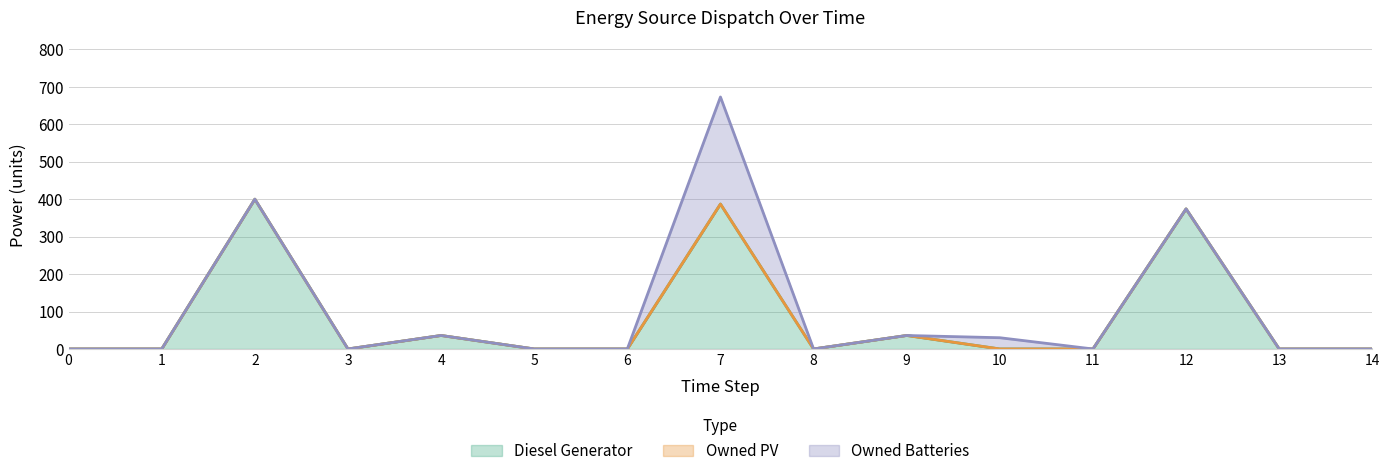

Reading left to right, transcribe all the data shown in this chart.

Diesel Generator: 0.0	0.0	400.0	0.0	36.0	0.0	0.0	387.0	0.0	36.0	0.0	0.0	374.0	0.0	0.0
Owned PV: 0.0	0.0	0.0	0.0	0.0	0.0	0.0	0.0	0.0	0.0	0.0	0.0	0.0	0.0	0.0
Owned Batteries: 0.0	0.0	0.0	0.0	0.0	0.0	0.0	286.0	0.0	0.0	30.0	0.0	0.0	0.0	0.0